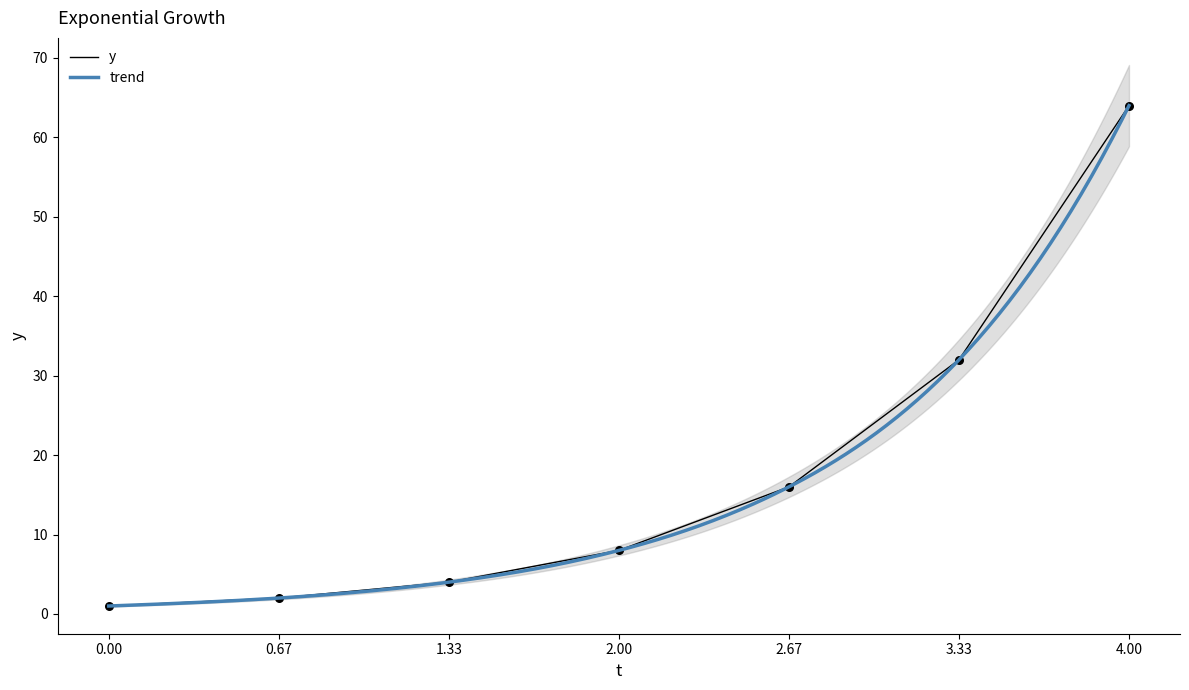

True or false: y has a value of 3 at 2.00.

False